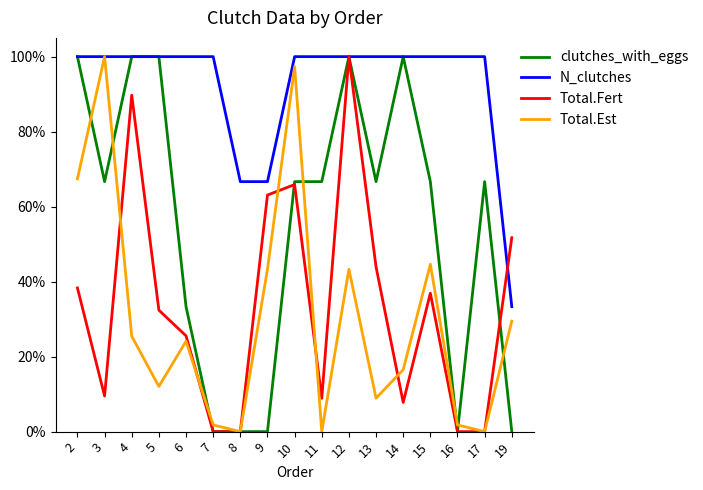

True or false: N_clutches and Total.Fert intersect in this chart.

True